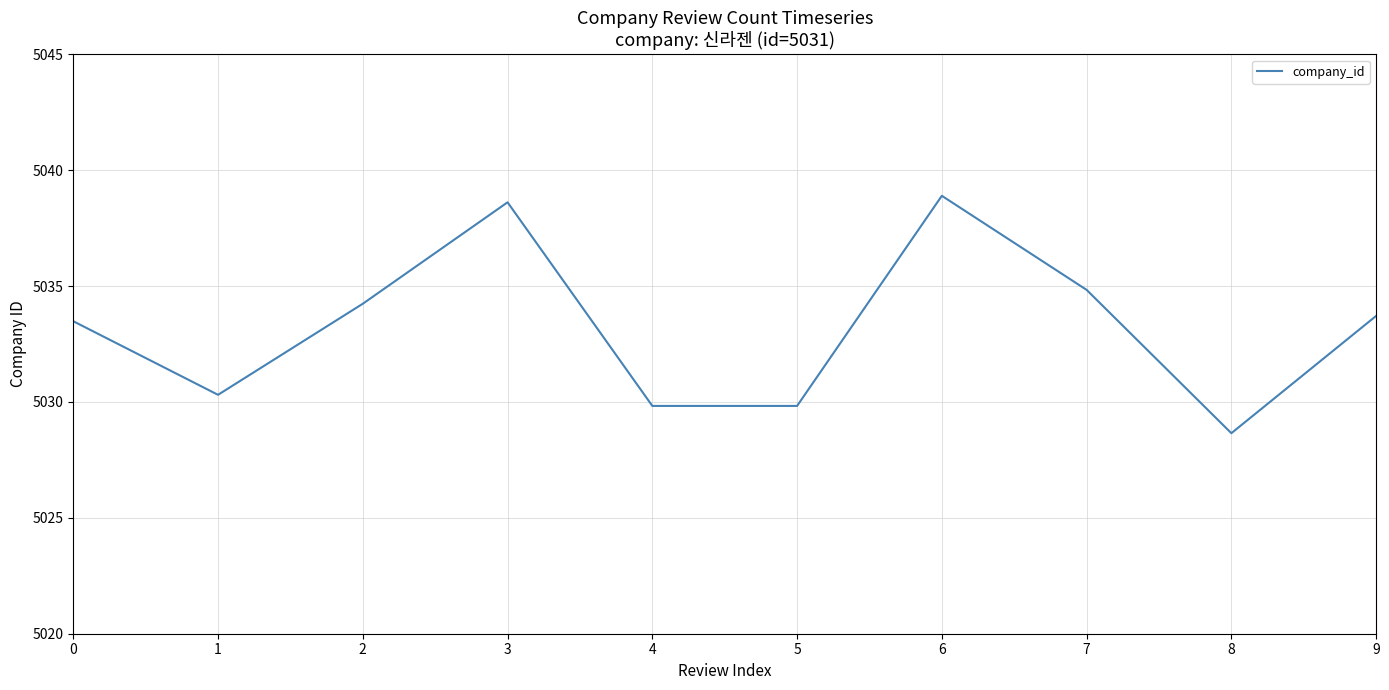

Read the value at 6.

5038.9